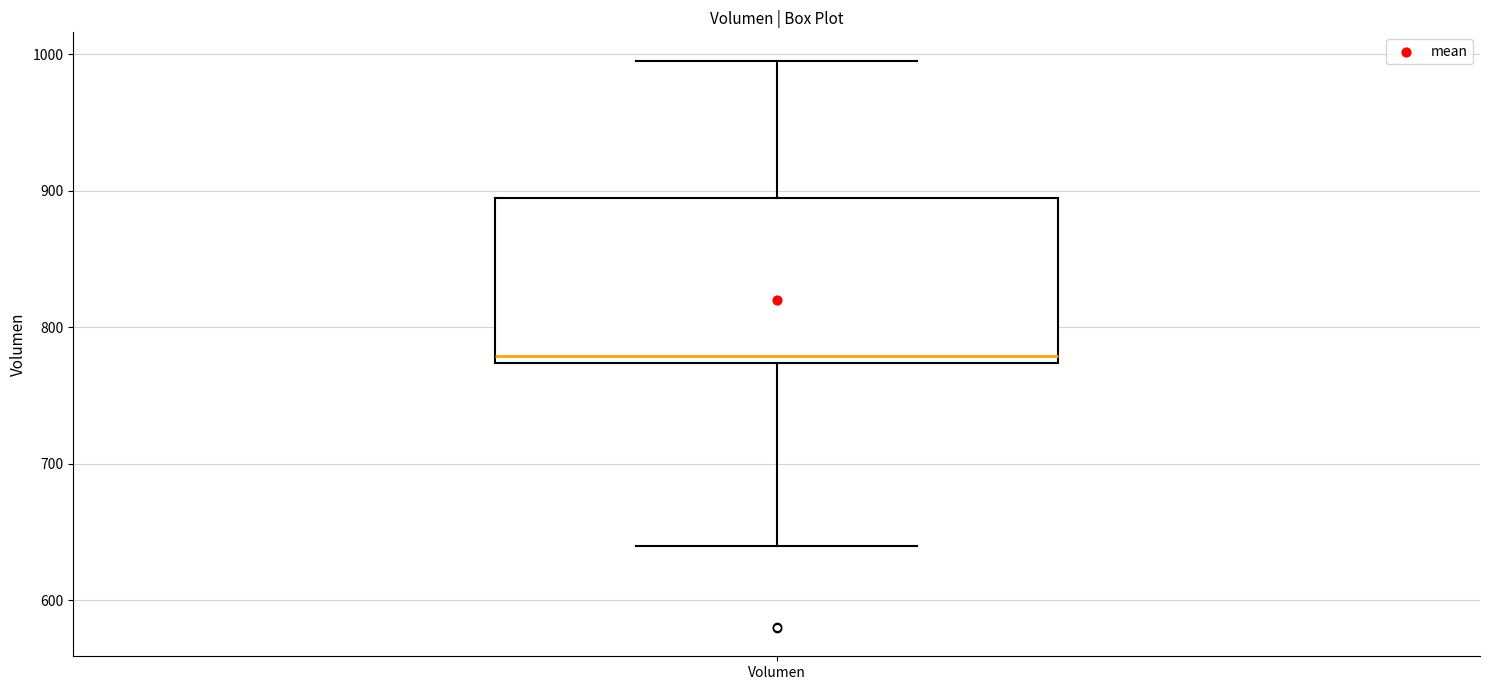

Transcribe this box plot: give where the median line is, the range the box spans, and where the two whiskers end, as read against the y-axis. The values are not printed on the chart, so give them approximately, as read against the axis.

median 780, box 770 to 890, whiskers 640 to 1000